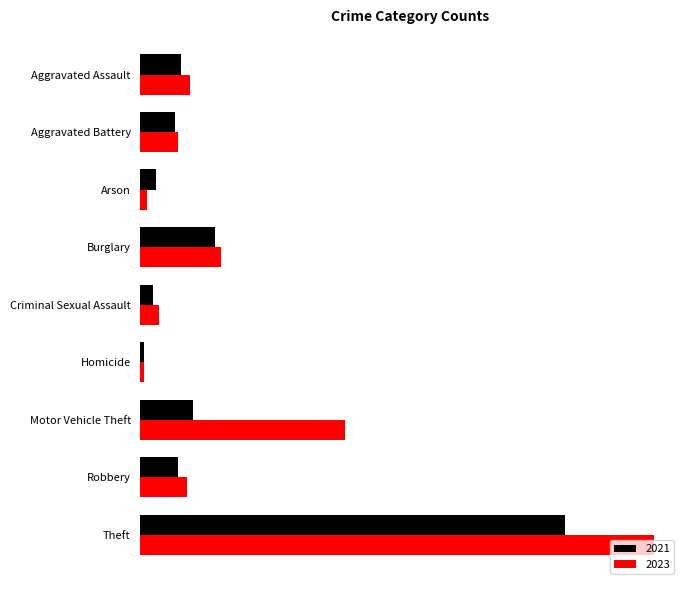

What value does the 2021 series have at Burglary?

24